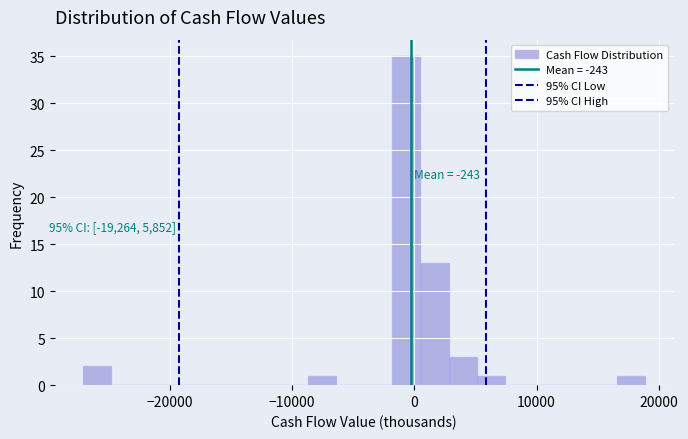

Read against the x-axis, roughly where is the centre of the tallest bar?

-1000